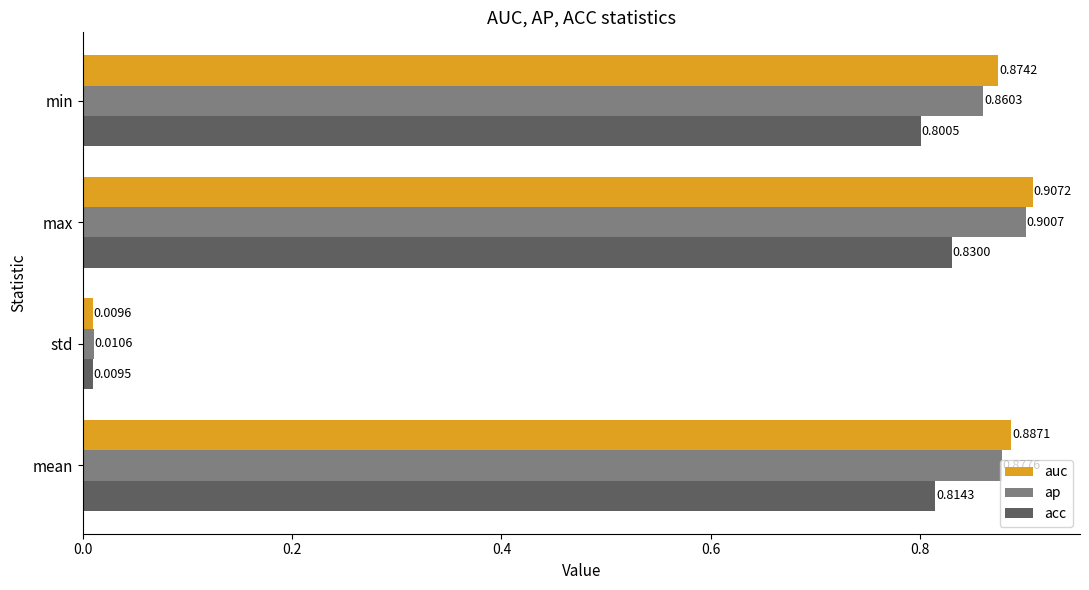

Which label corresponds to the largest value in the chart?

max